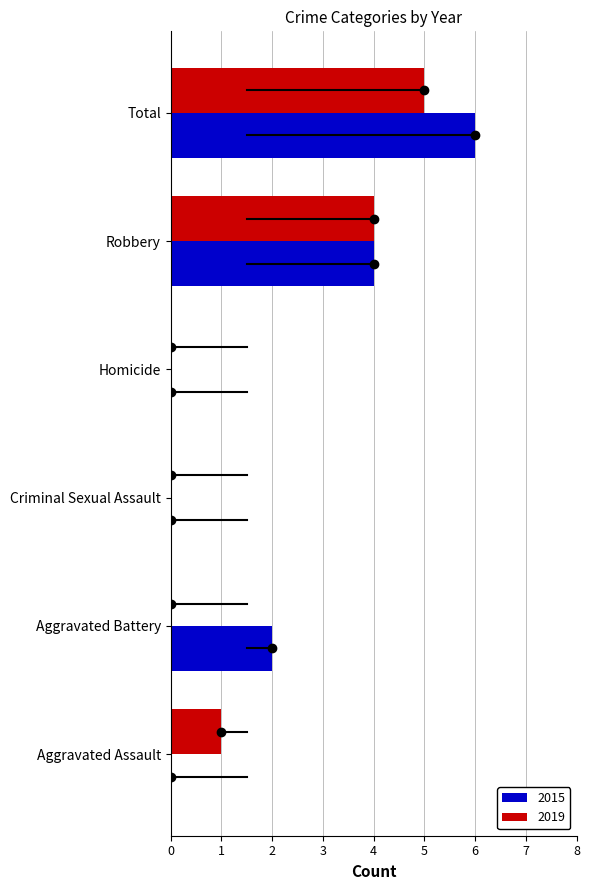

What is the sum of the 2015 values at Criminal Sexual Assault and Aggravated Battery?

2